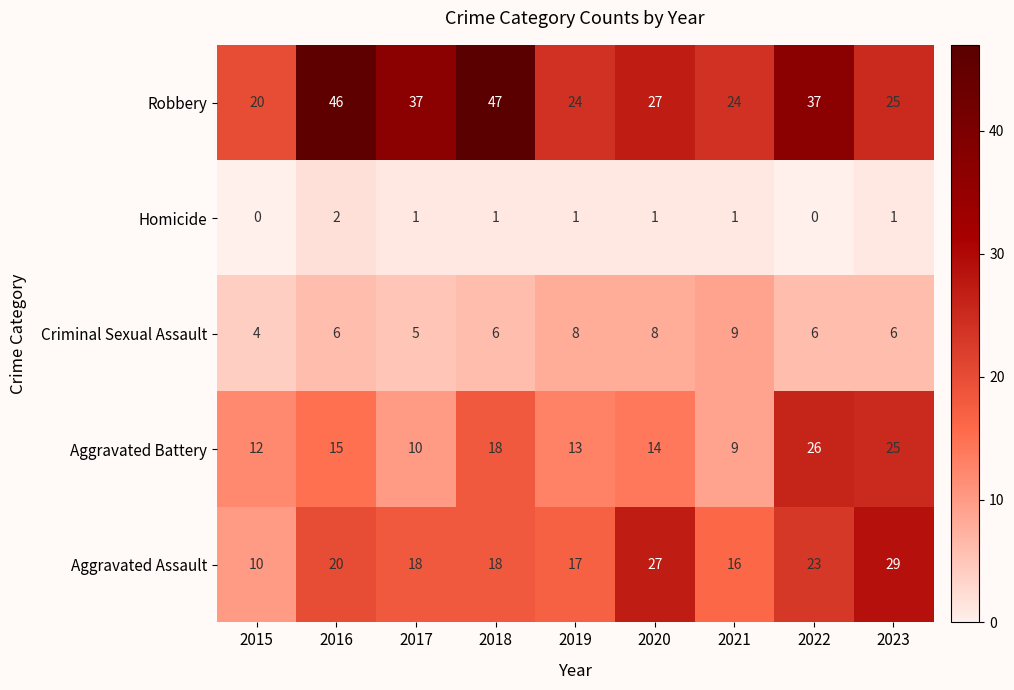

Which series has the largest total across all categories?

Robbery